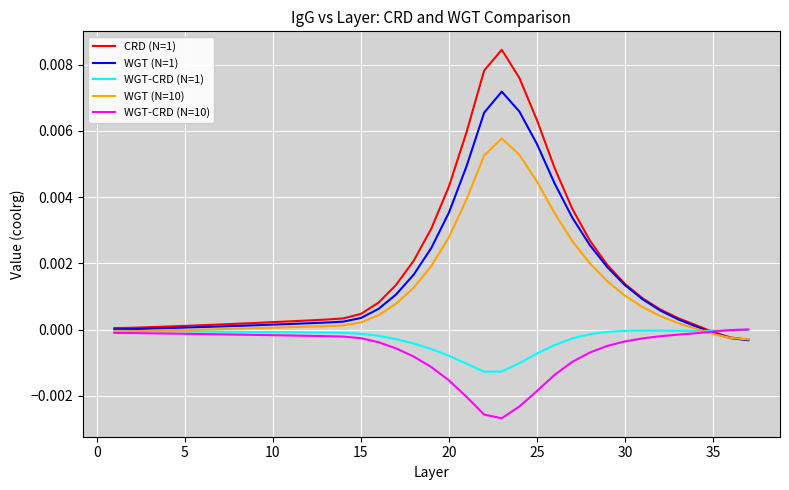

Which series has the widest spread of values?

CRD (N=1)